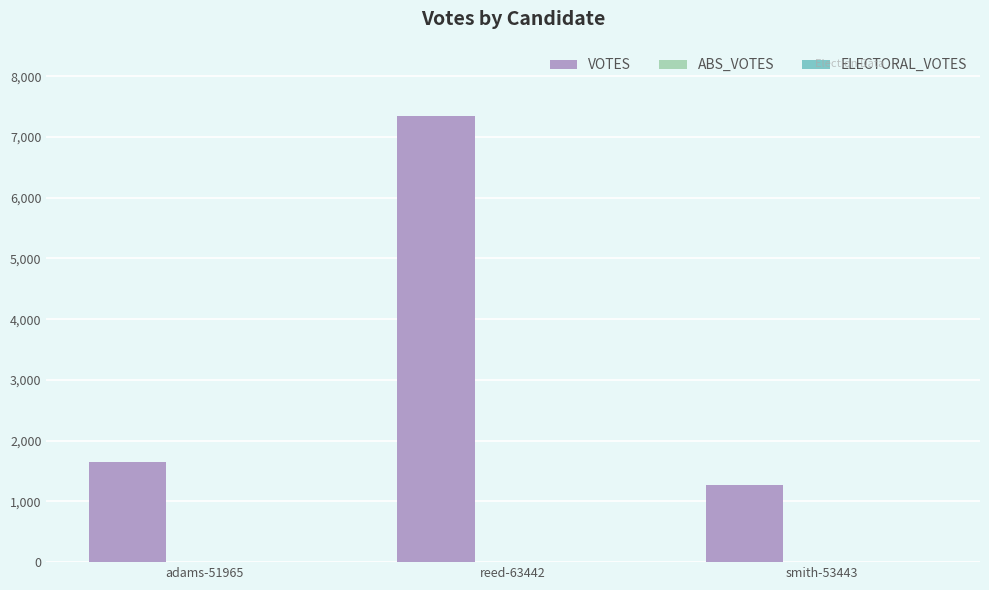

What is the ratio of the value at reed-63442 to the value at adams-51965?

4.4